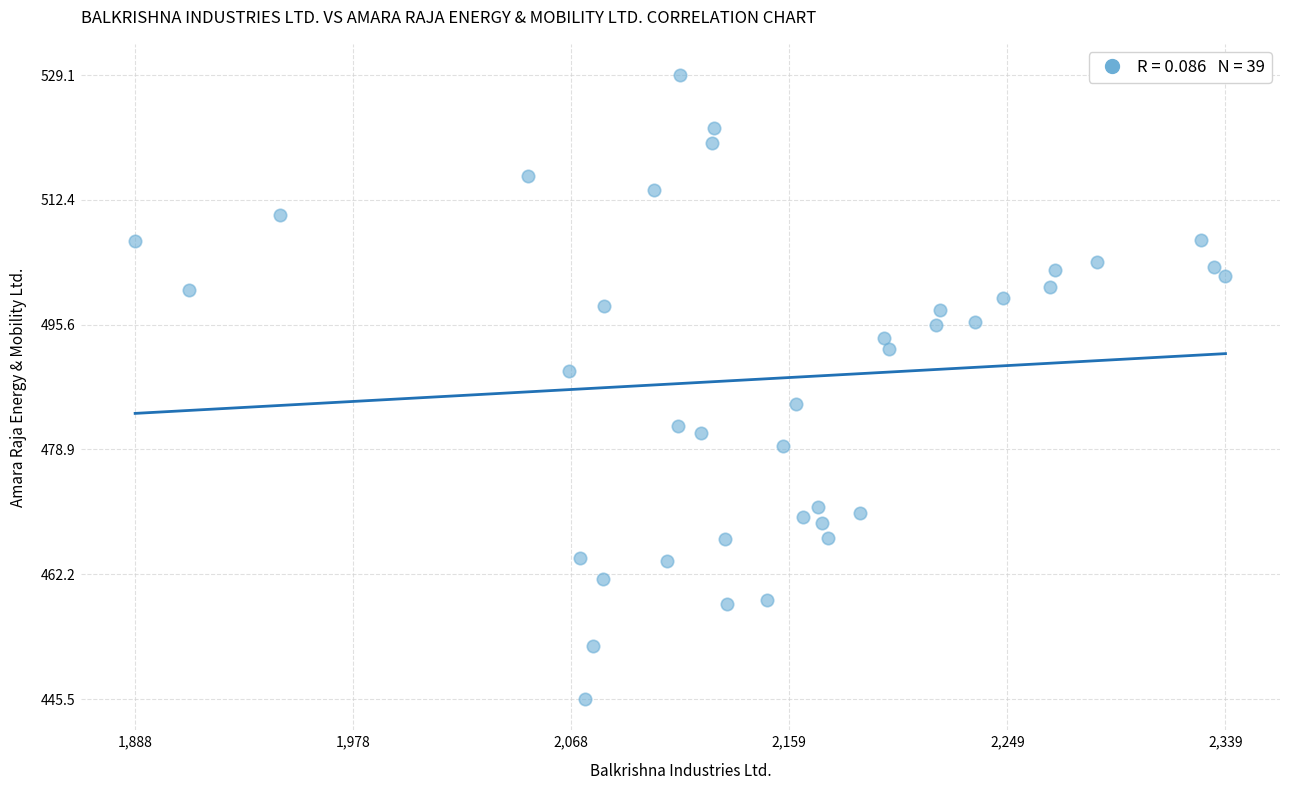

What is the range of Y values (max minus min)?

83.6